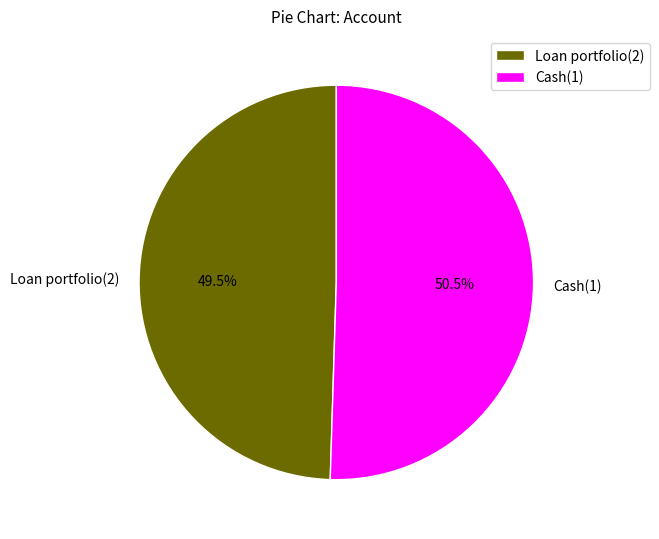

Which slice represents more than half of the pie?

Cash(1)